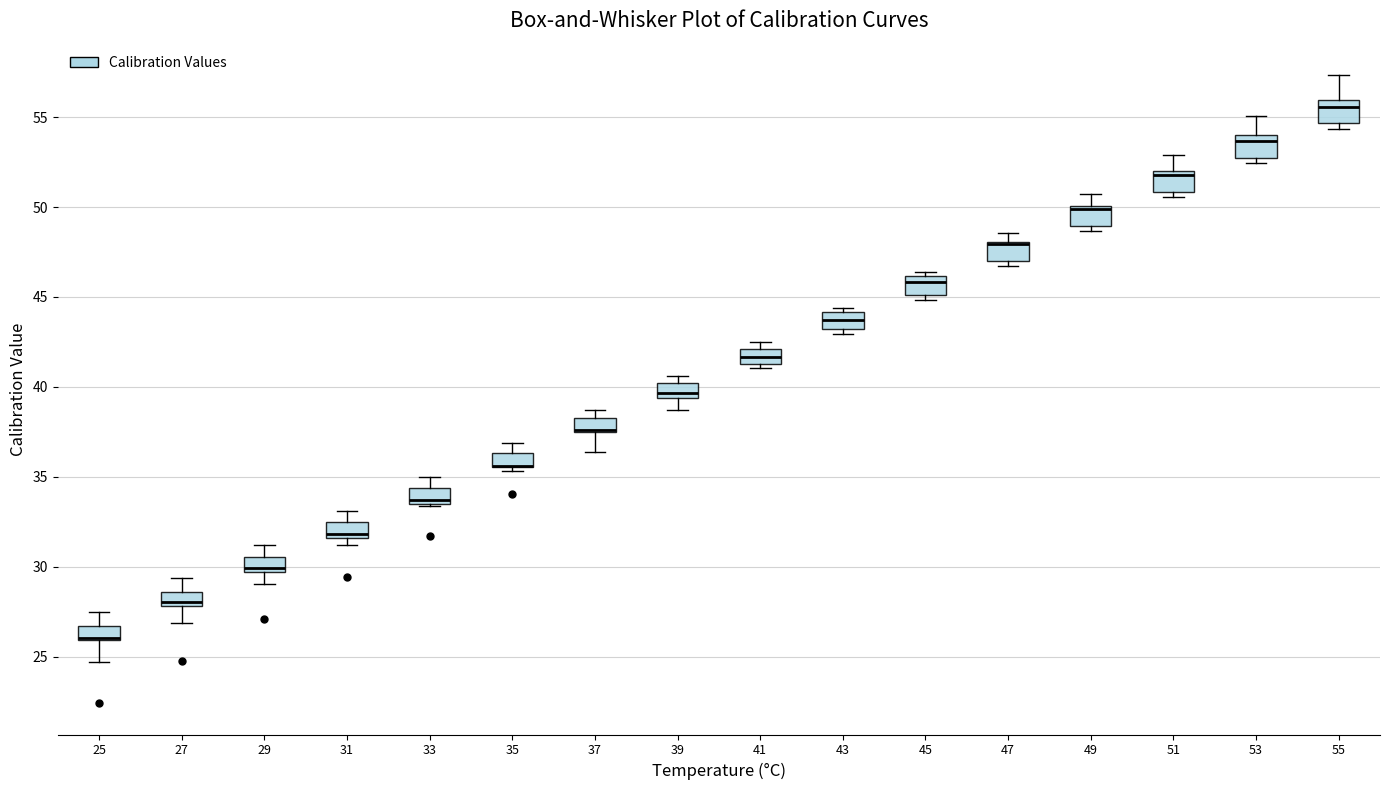

Reading left to right, transcribe this box plot: for each box, give where its median line is, the range the box spans, and where its two whiskers end, as read against the y-axis. The values are not printed on the chart, so give them approximately, as read against the axis.

25: median 26.0 (just above the box's lower edge), box 26.0 to 26.5, whiskers 24.5 to 27.5
27: median 28.0 (just above the box's lower edge), box 28.0 to 28.5, whiskers 27.0 to 29.5
29: median 30.0, box 29.5 to 30.5, whiskers 29.0 to 31.0
31: median 32.0, box 31.5 to 32.5, whiskers 31.0 to 33.0
33: median 33.5 (just above the box's lower edge), box 33.5 to 34.5, whiskers 33.5 to 35.0
35: median 35.5 (drawn on the box's lower edge), box 35.5 to 36.5, whiskers 35.5 (just below the box's lower edge) to 37.0
37: median 37.5 (drawn on the box's lower edge), box 37.5 to 38.5, whiskers 36.5 to 38.5 (above the box's upper edge)
39: median 39.5 (just above the box's lower edge), box 39.5 to 40.0, whiskers 38.5 to 40.5
41: median 41.5 (inside the box), box 41.5 to 42.0, whiskers 41.0 to 42.5
43: median 43.5, box 43.0 to 44.0, whiskers 43.0 (just below the box's lower edge) to 44.5
45: median 46.0 (just below the box's upper edge), box 45.0 to 46.0, whiskers 45.0 (just below the box's lower edge) to 46.5
47: median 48.0 (drawn on the box's upper edge), box 47.0 to 48.0, whiskers 46.5 to 48.5
49: median 50.0 (drawn on the box's upper edge), box 49.0 to 50.0, whiskers 48.5 to 50.5
51: median 52.0 (just below the box's upper edge), box 51.0 to 52.0, whiskers 50.5 to 53.0
53: median 53.5, box 53.0 to 54.0, whiskers 52.5 to 55.0
55: median 55.5, box 54.5 to 56.0, whiskers 54.5 (just below the box's lower edge) to 57.5